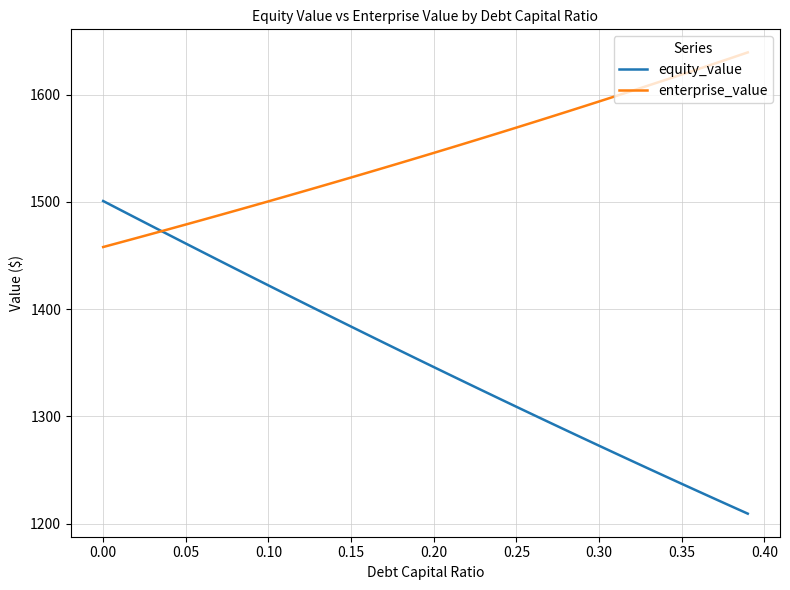

Which series ends up on top after the final intersection of equity_value and enterprise_value?

enterprise_value